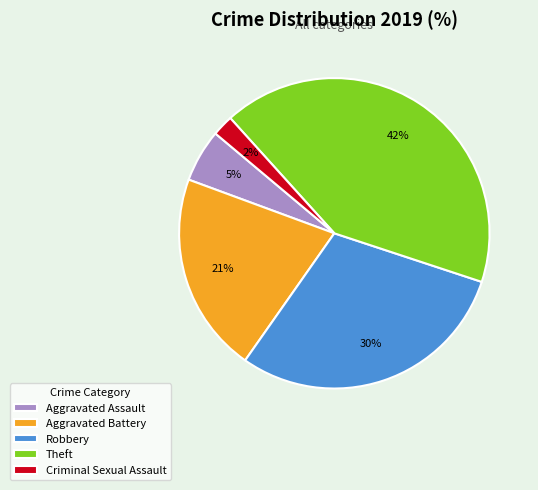

Is it true that Aggravated Assault is 5% of the pie?

True